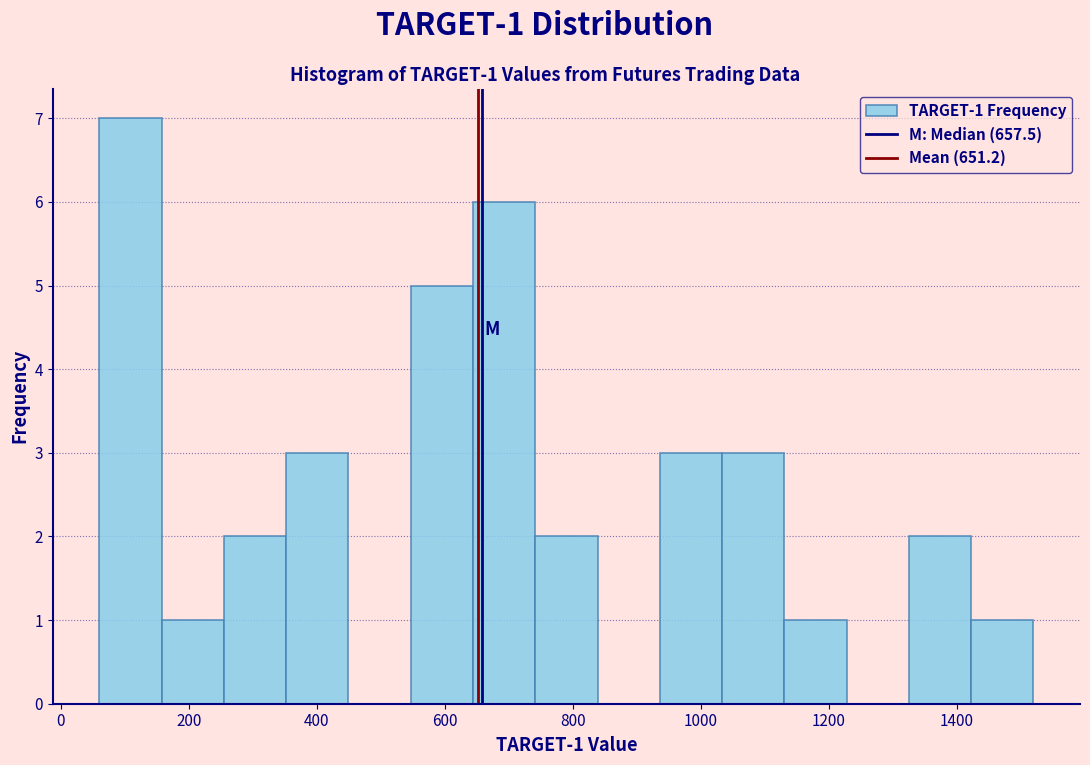

Which range on the x-axis has the tallest bar?

60 to 160